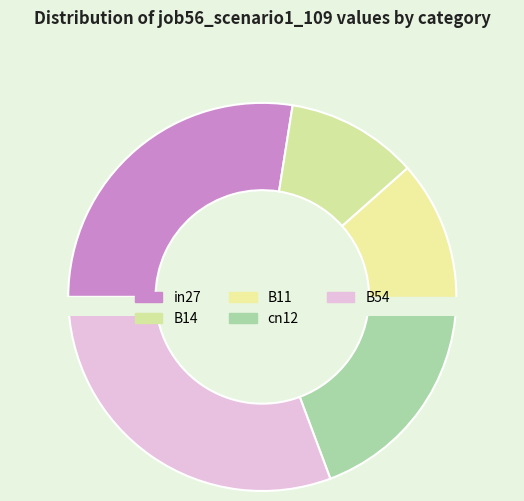

How many segments does this pie chart have?

5